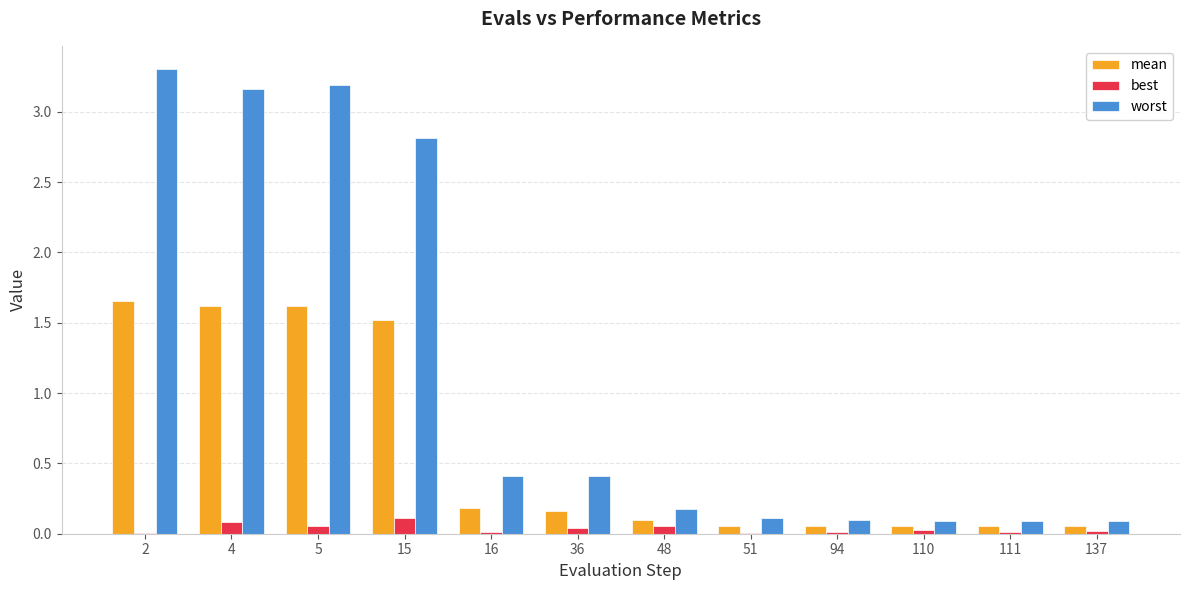

The worst series shows 0.1 at 51. True or false?

True